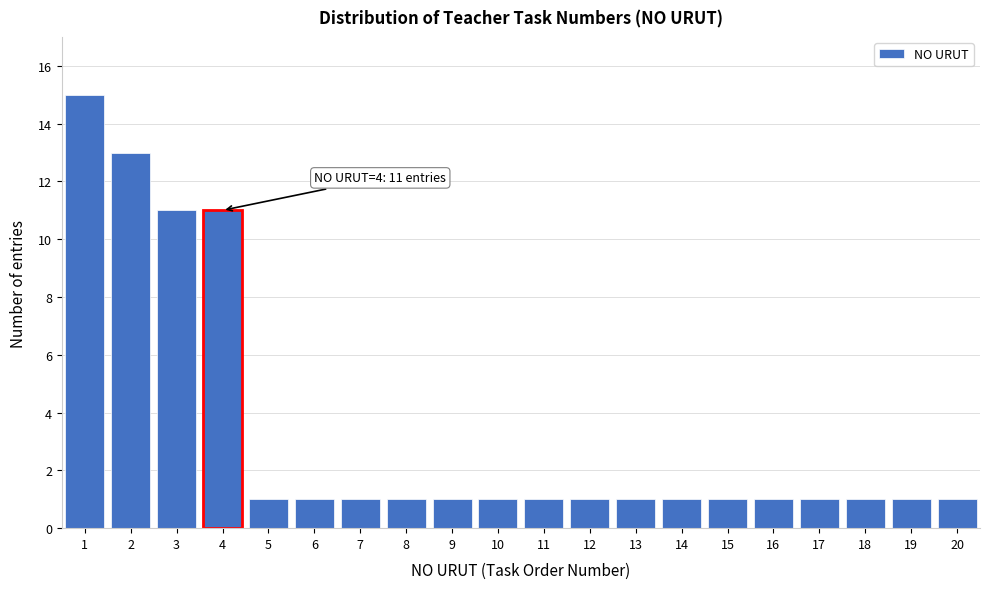

Which range on the x-axis has the tallest bar?

0.5 to 1.5